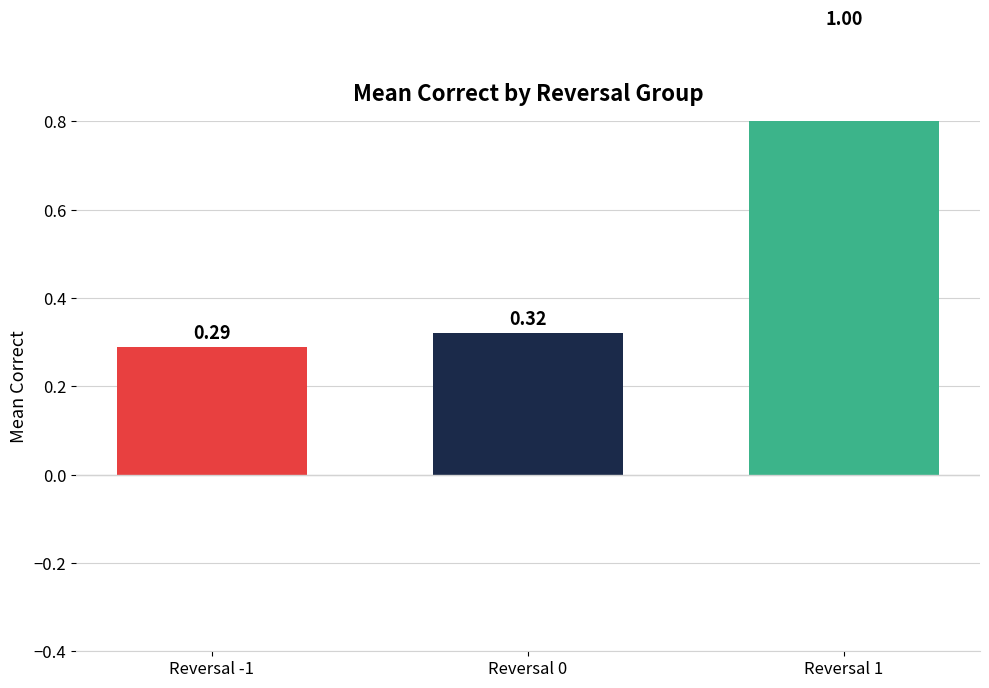

The value at Reversal 1 is 1.5. True or false?

False